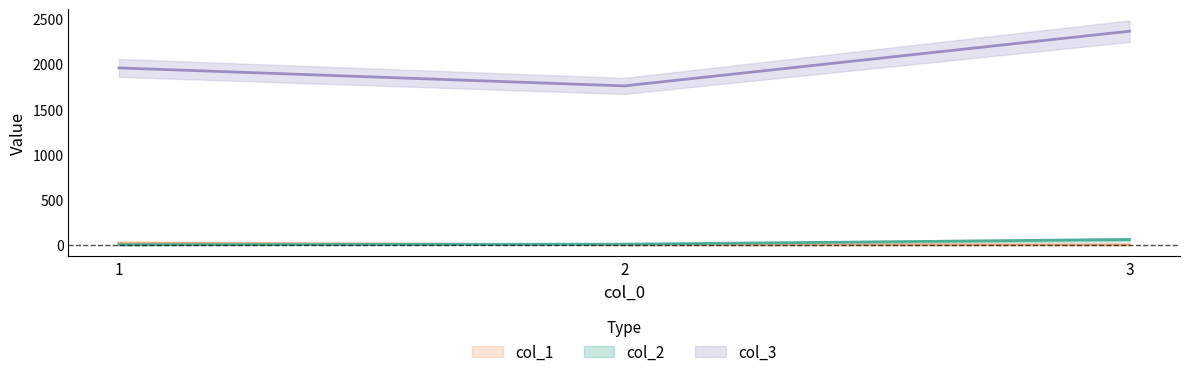

List the series in order of their peak value, highest first.

col_3, col_2, col_1